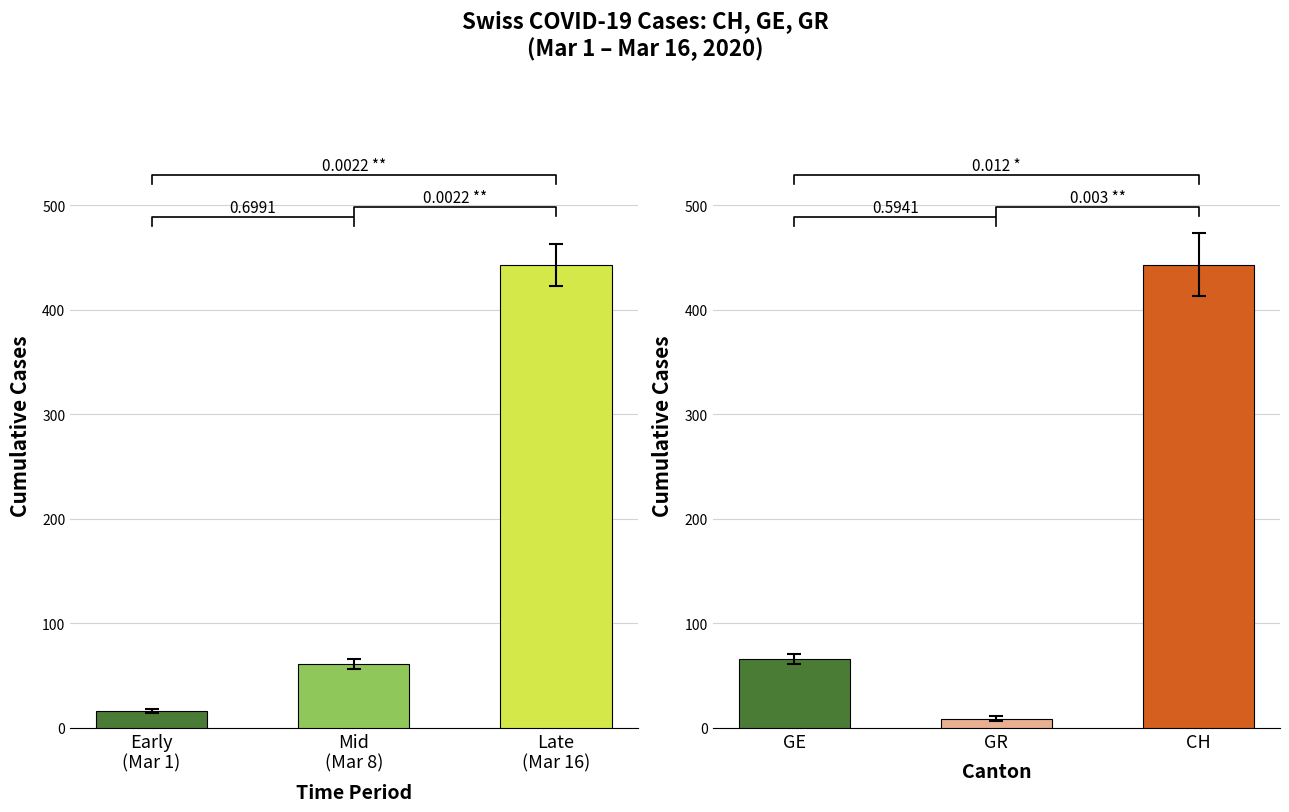

What is the difference between the maximum and second lowest values in the CH cumulative series?

382